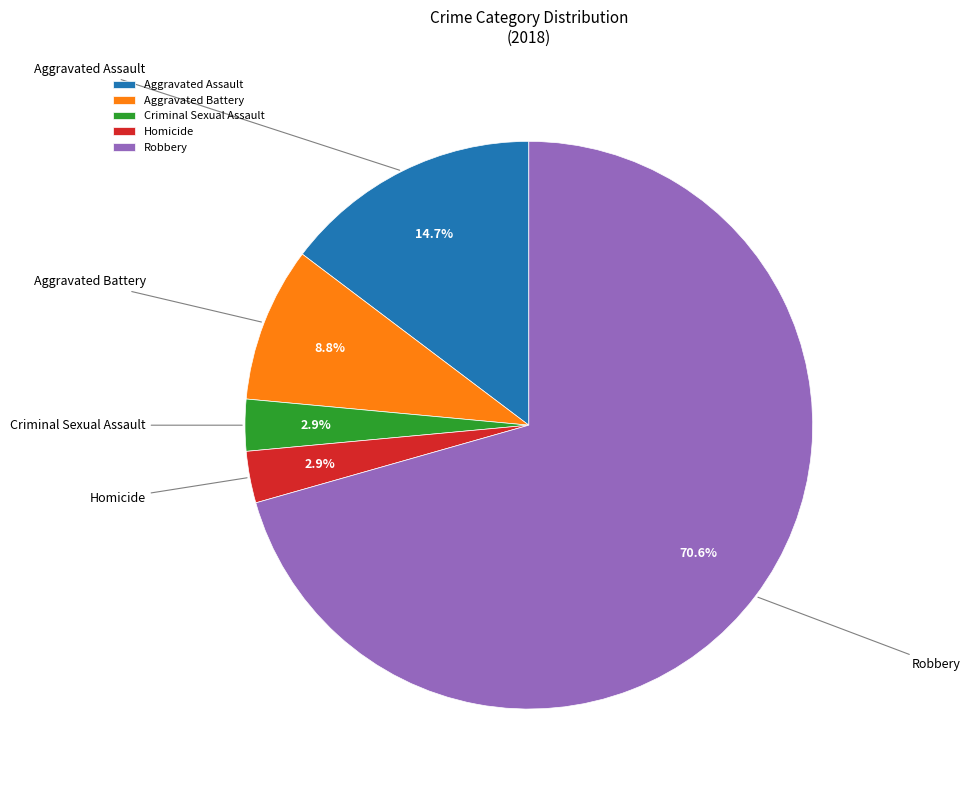

Which category has the biggest portion of the pie?

Robbery